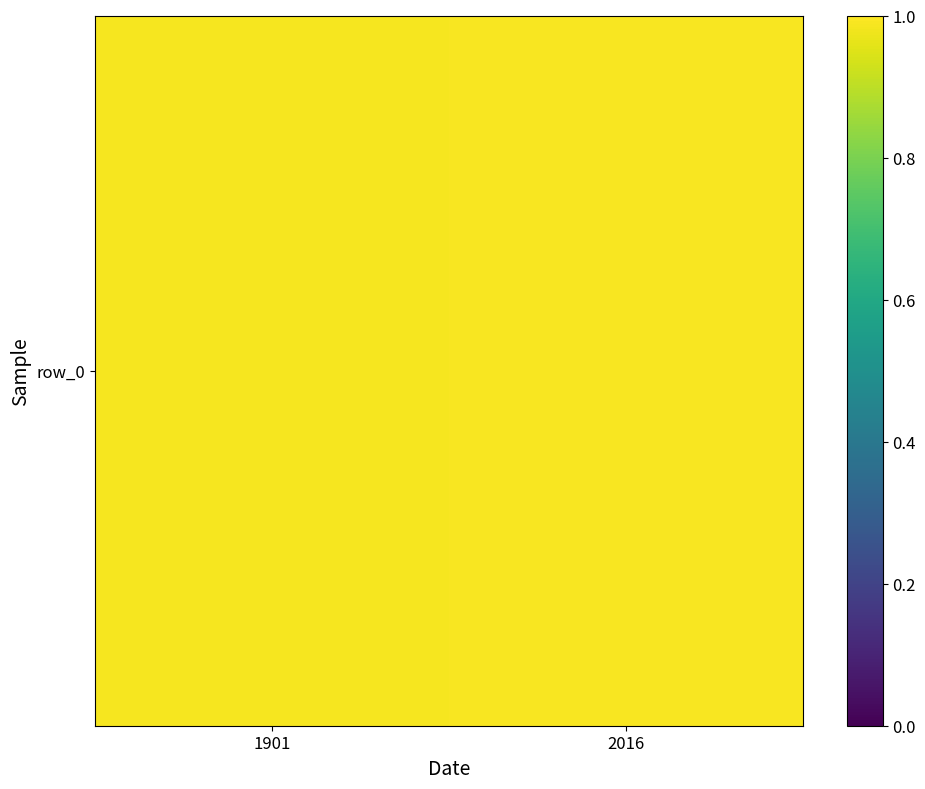

How many series are shown in this chart?

1